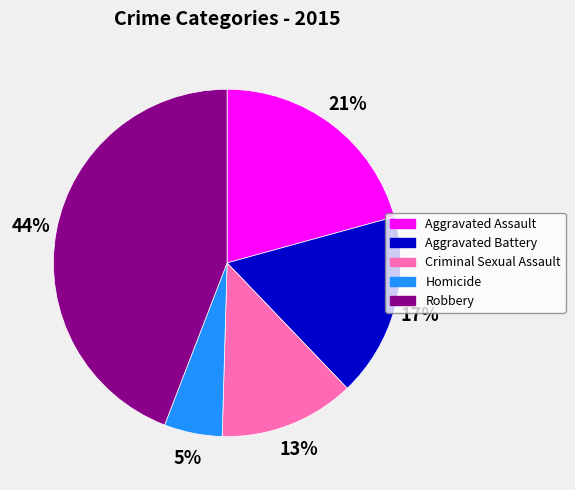

To the nearest percent, what percentage of the pie is Aggravated Assault?

21%